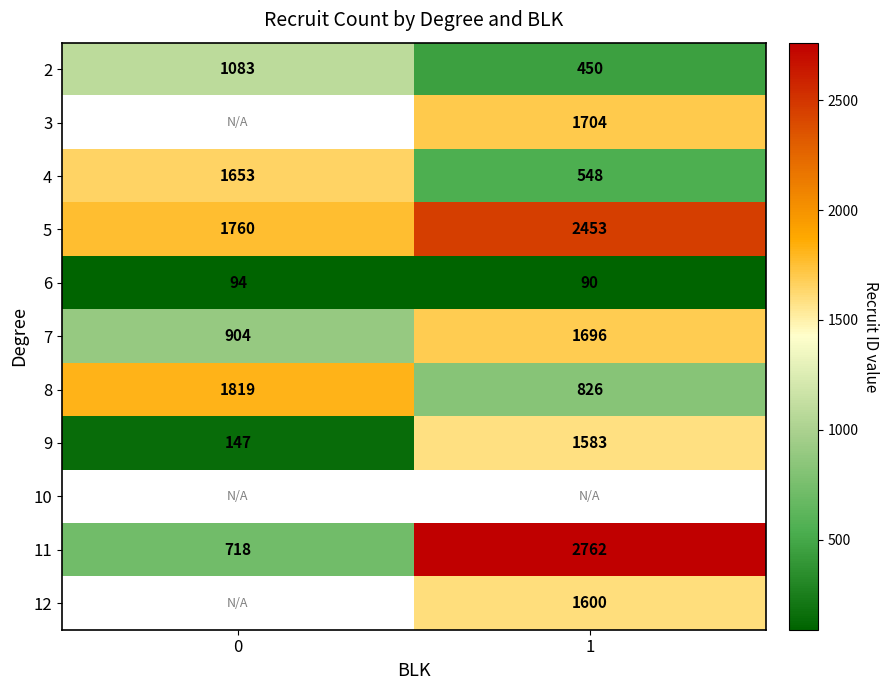

At how many categories does at least one series exceed 2605?

1